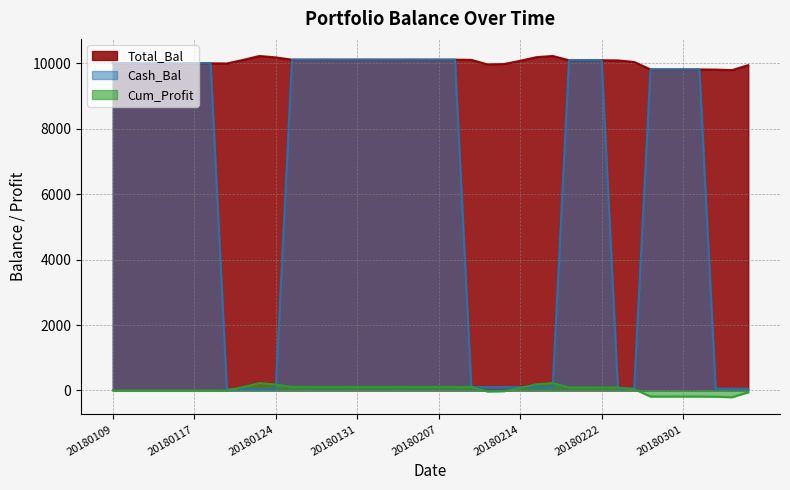

What is the difference between the Total_Bal values at 20180125 and 20180212?

144.7